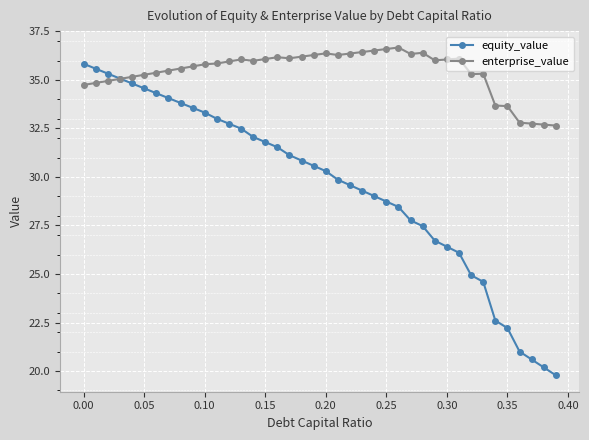

What is the sum of all enterprise_value values?

1417.6